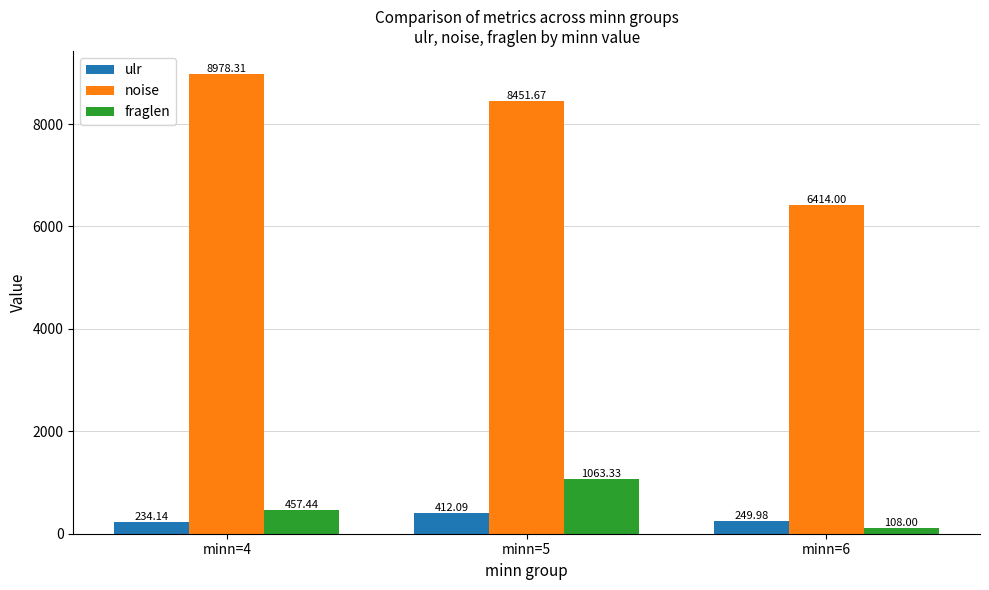

What are all the series names shown in the legend?

ulr, noise, fraglen